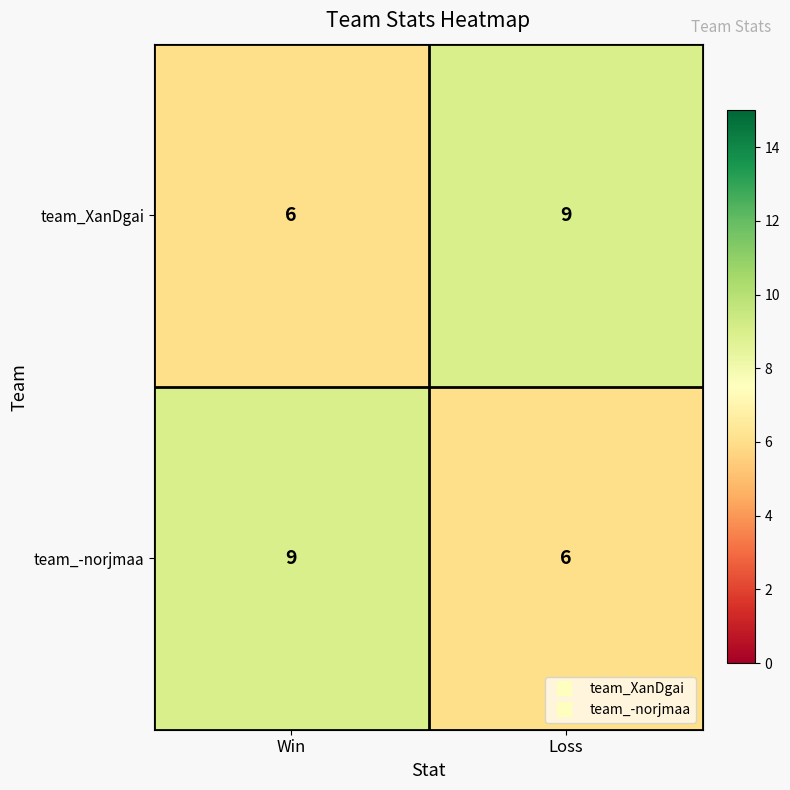

What is the difference between the highest and lowest values at Win?

3